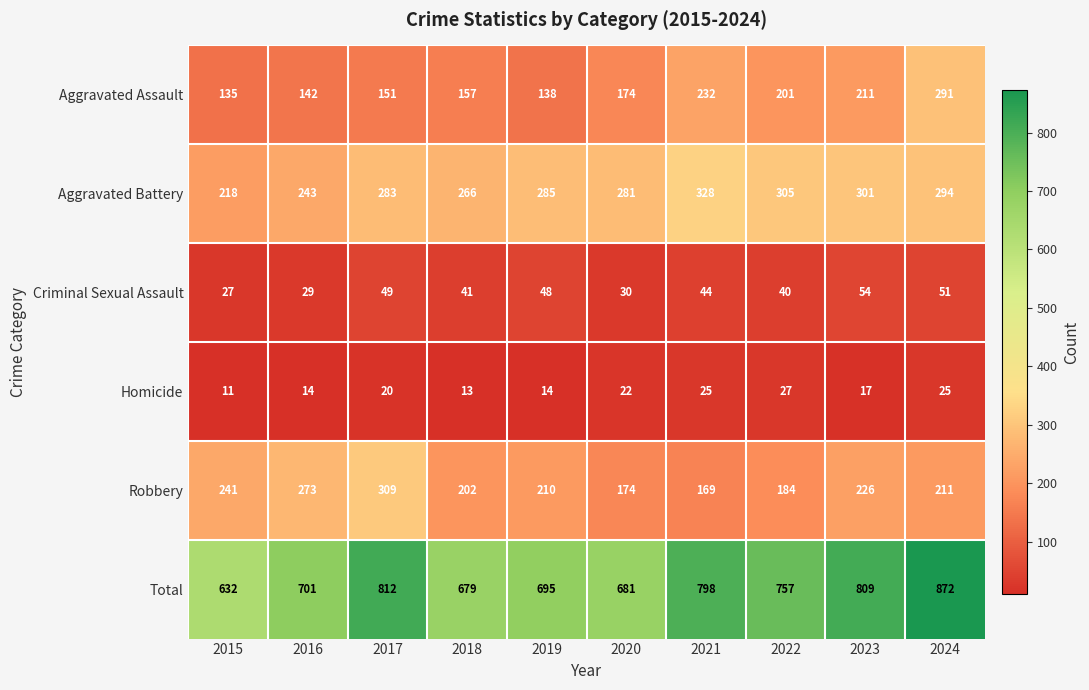

What is the difference between the Total values at 2024 and 2022?

115